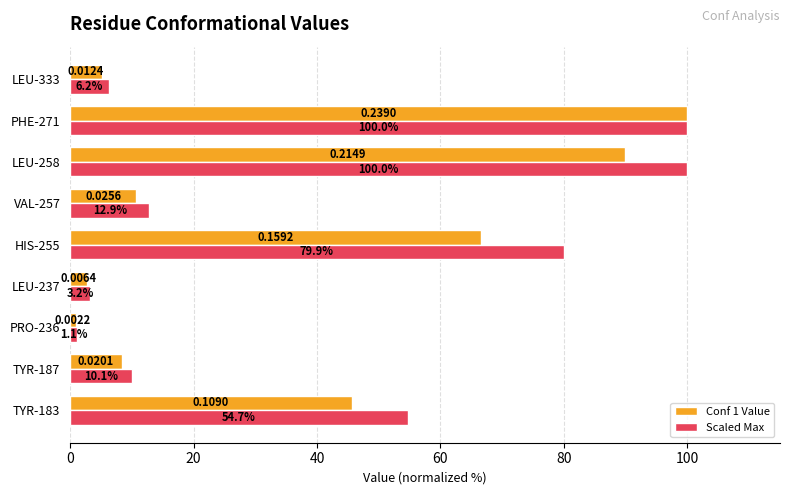

Which series changed the most between HIS-255 and LEU-333?

Scaled Max